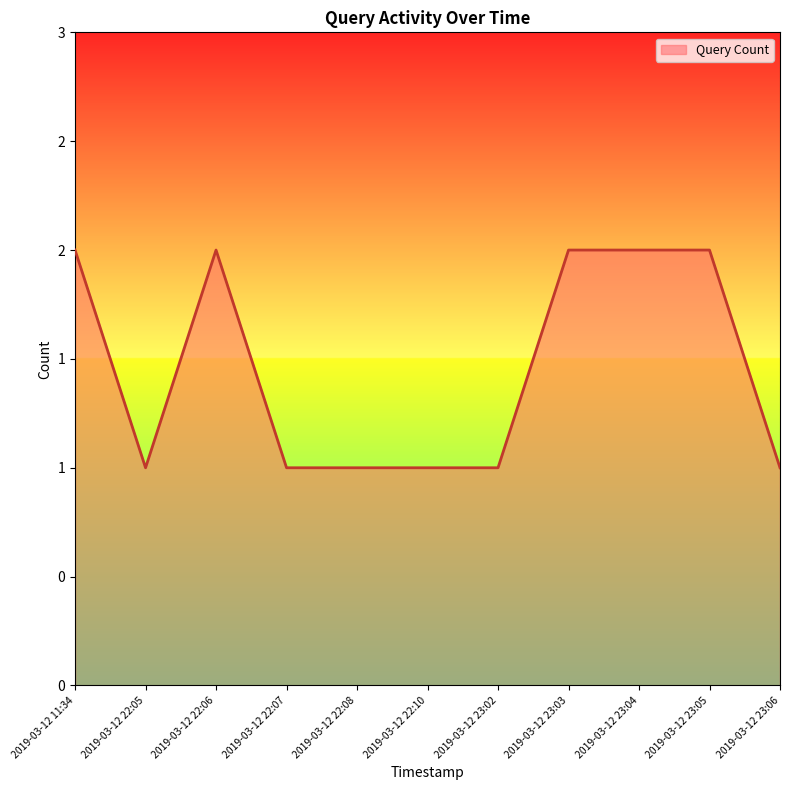

Does the chart have visible grid lines?

No